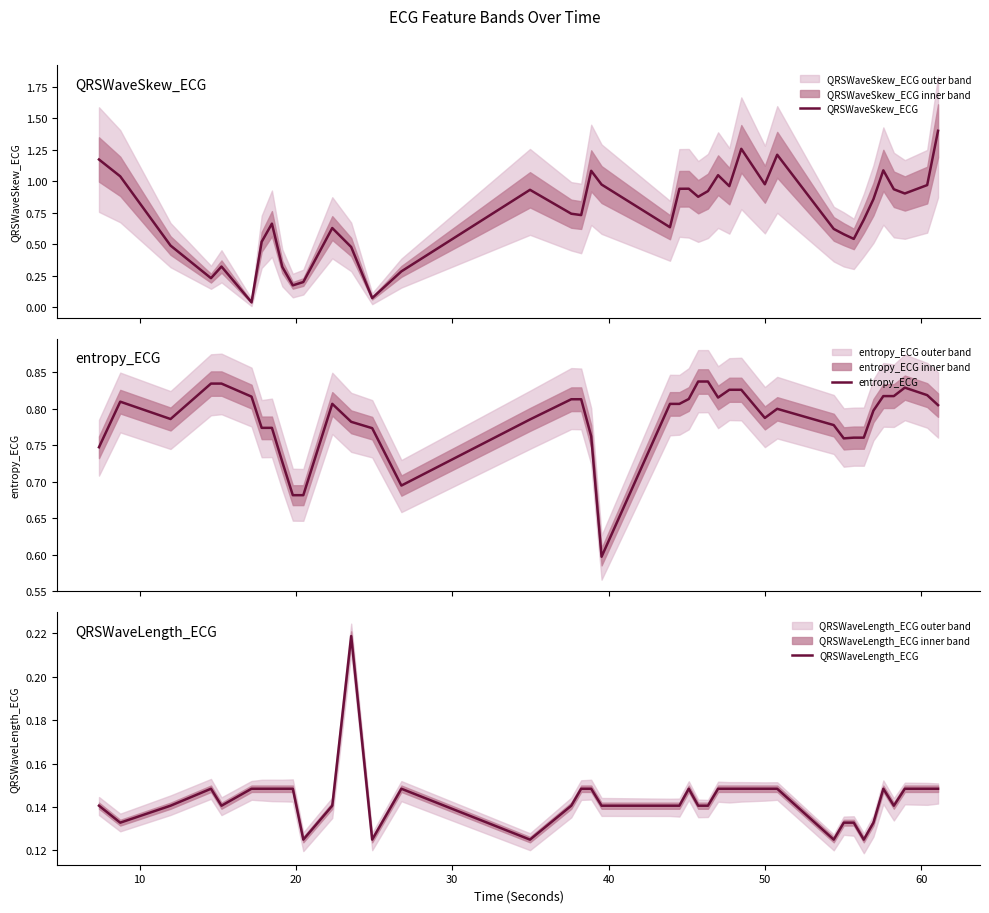

Which series has the largest total across all categories?

entropy_ECG